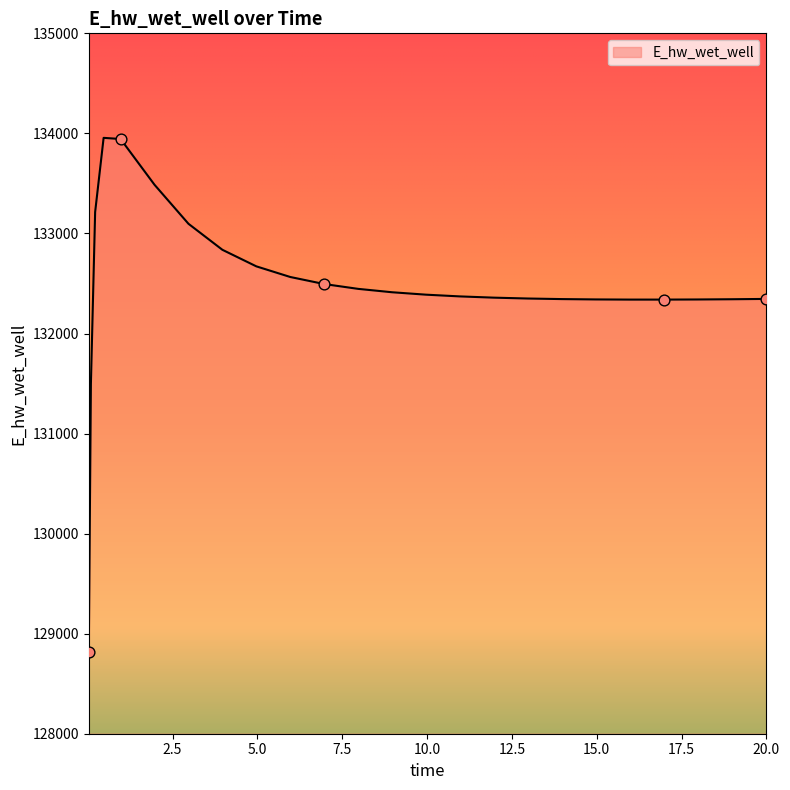

What is the maximum value shown in the chart?

133955.4